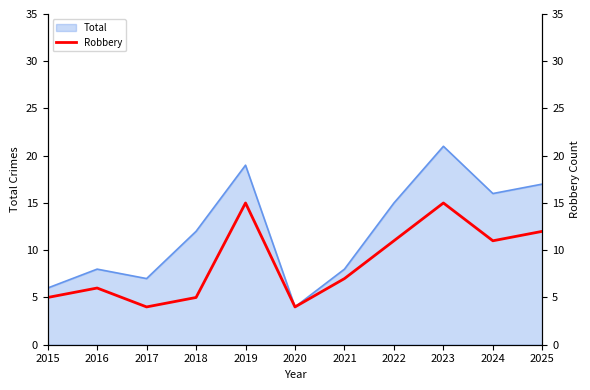

How many points are lower than both their immediate neighbors (excluding endpoints)?

3